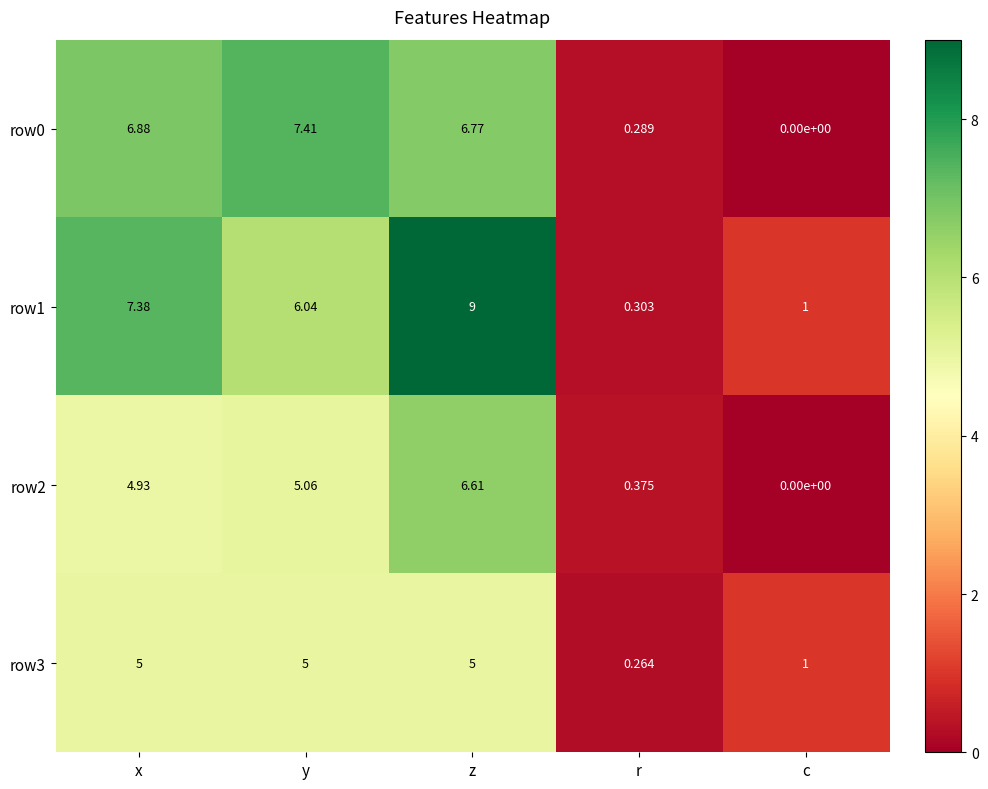

How many series are shown in this chart?

4